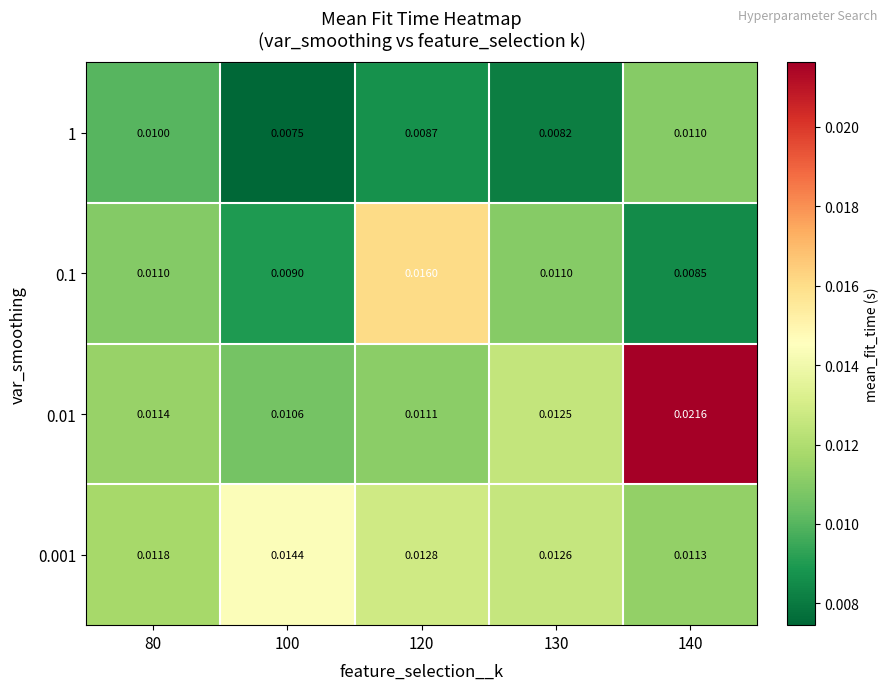

Is the value of 1 at 140 greater than the value of 0.01 at 100?

Yes